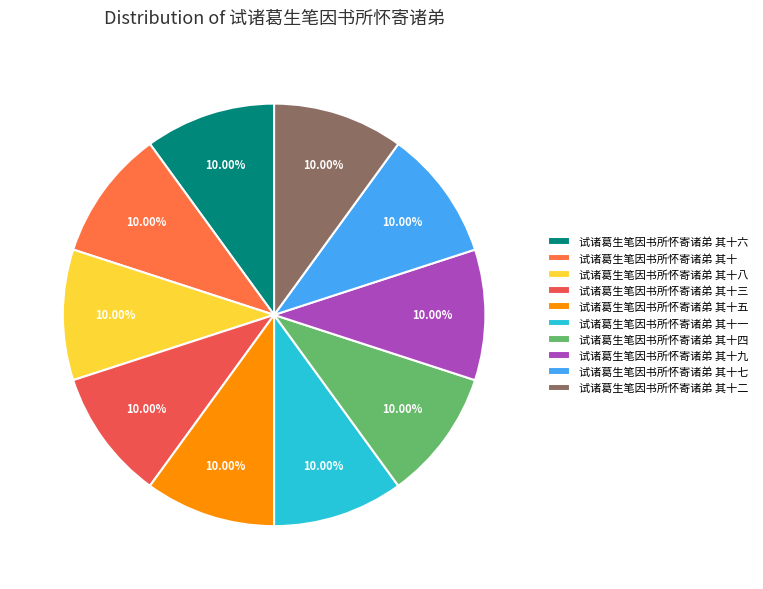

Count the number of slices in the pie.

10